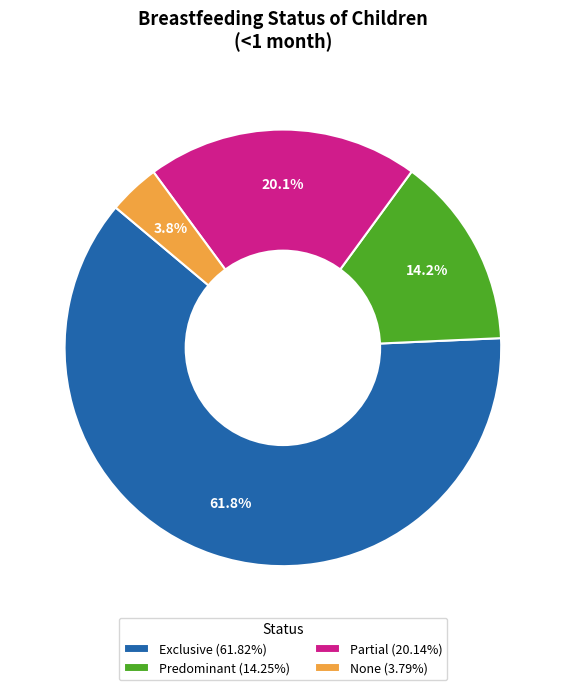

To the nearest percent, what percentage of the pie is Exclusive?

62%